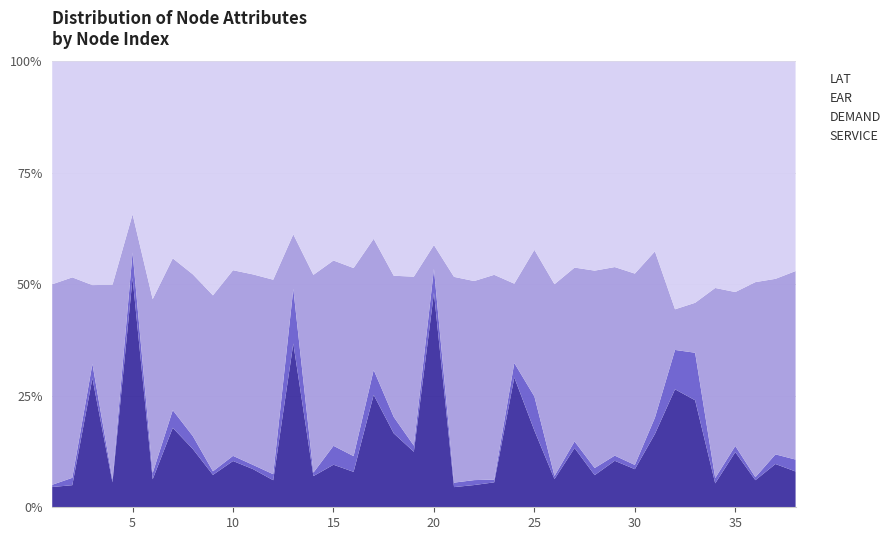

Reading left to right, extract all data points from this chart.

SERVICE: 1=90	2=90	3=90	4=90	5=90	6=90	7=90	8=90	9=90	10=90	11=90	12=90	13=90	14=90	15=90	16=90	17=90	18=90	19=90	20=90	21=90	22=90	23=90	24=90	25=90	26=90	27=90	28=90	29=90	30=90	31=90	32=90	33=90	34=90	35=90	36=90	37=90	38=90
DEMAND: 1=10	2=30	3=10	4=10	5=10	6=20	7=20	8=20	9=10	10=10	11=10	12=20	13=30	14=10	15=40	16=40	17=20	18=20	19=10	20=10	21=20	22=20	23=10	24=10	25=40	26=10	27=10	28=20	29=10	30=10	31=20	32=30	33=40	34=20	35=10	36=10	37=20	38=30
EAR: 1=890	2=816	3=55	4=703	5=15	6=559	7=172	8=250	9=489	10=361	11=450	12=647	13=30	14=571	15=392	16=478	17=105	18=172	19=274	20=10	21=918	22=806	23=739	24=55	25=172	26=612	27=264	28=553	29=365	30=452	31=204	32=31	33=42	34=715	35=251	36=648	37=365	38=474
LAT: 1=989	2=879	3=156	4=806	5=60	6=764	7=223	8=329	9=650	10=406	11=503	12=726	13=95	14=616	15=421	16=525	17=142	18=261	19=349	20=77	21=961	22=889	23=770	24=154	25=221	26=711	27=313	28=586	29=398	30=501	31=233	32=189	33=203	34=852	35=376	36=733	37=452	38=527